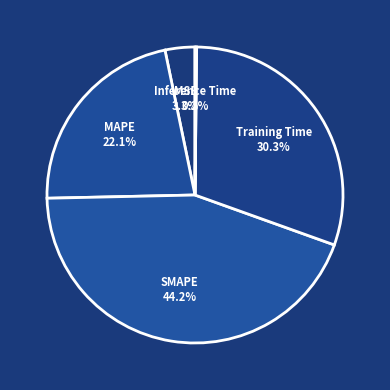

What is the largest slice in the pie chart?

SMAPE